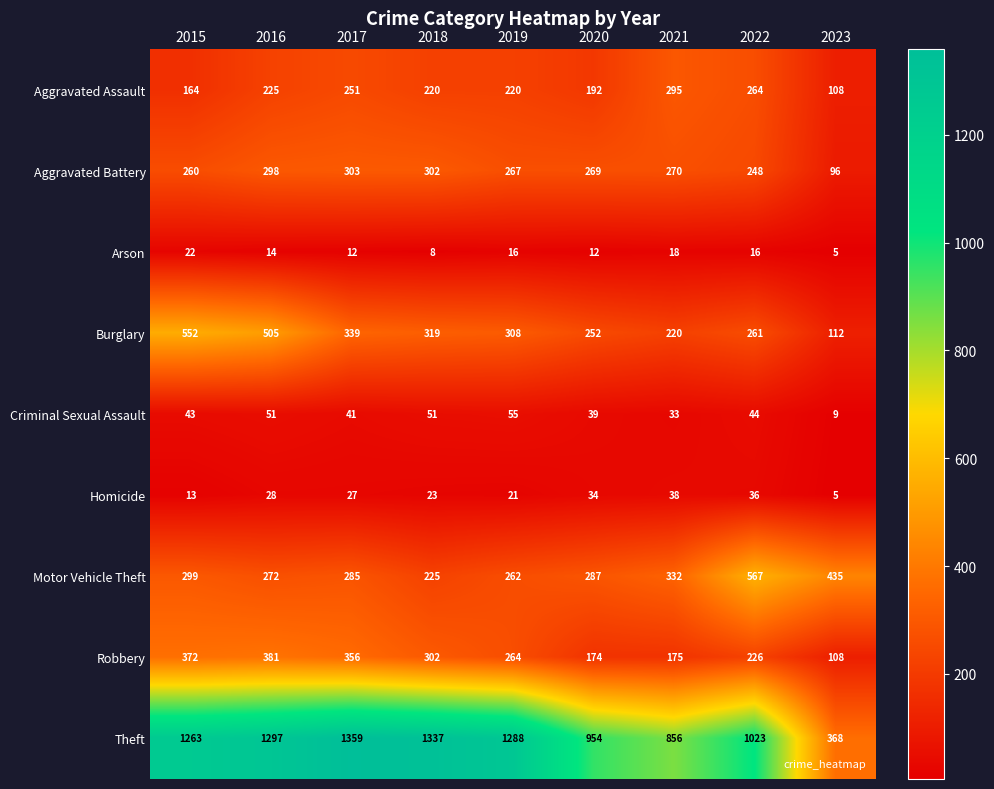

At how many categories does at least one series exceed 573?

8